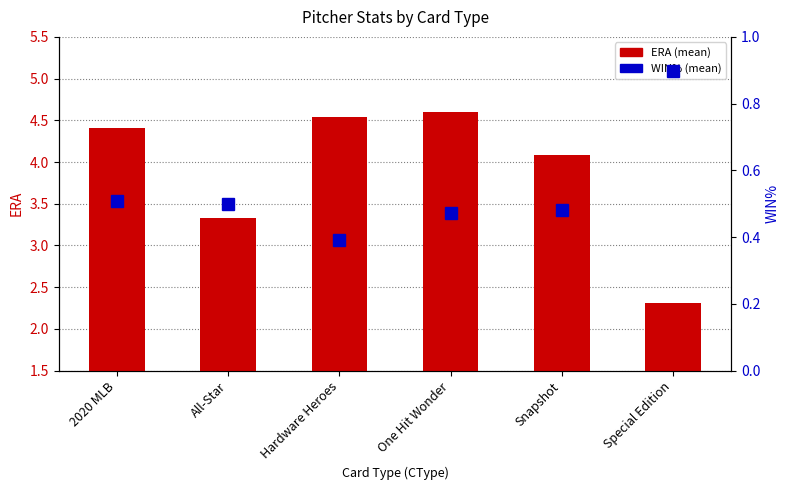

Which category has the highest value in the ERA (mean by CType) series?

One Hit Wonder